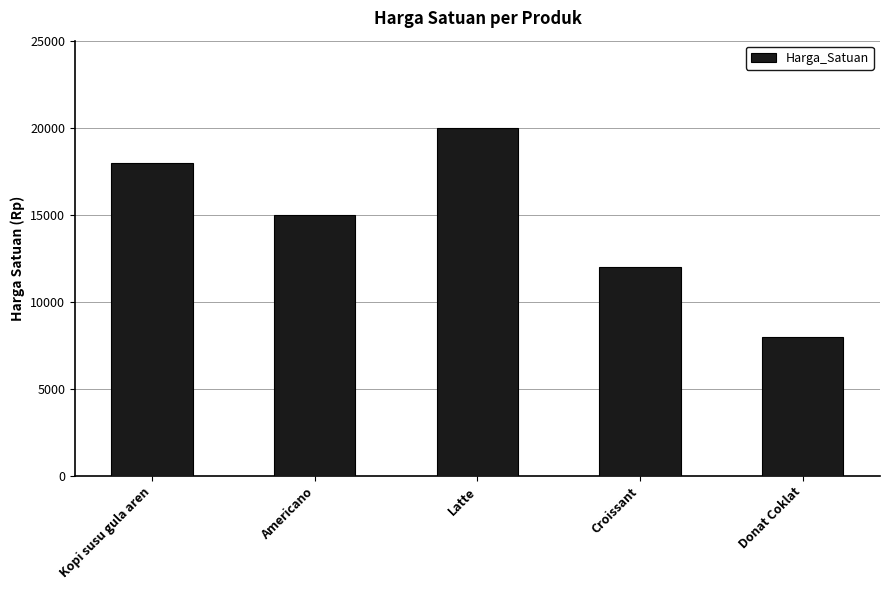

Where does the data first go above 15000?

Kopi susu gula aren